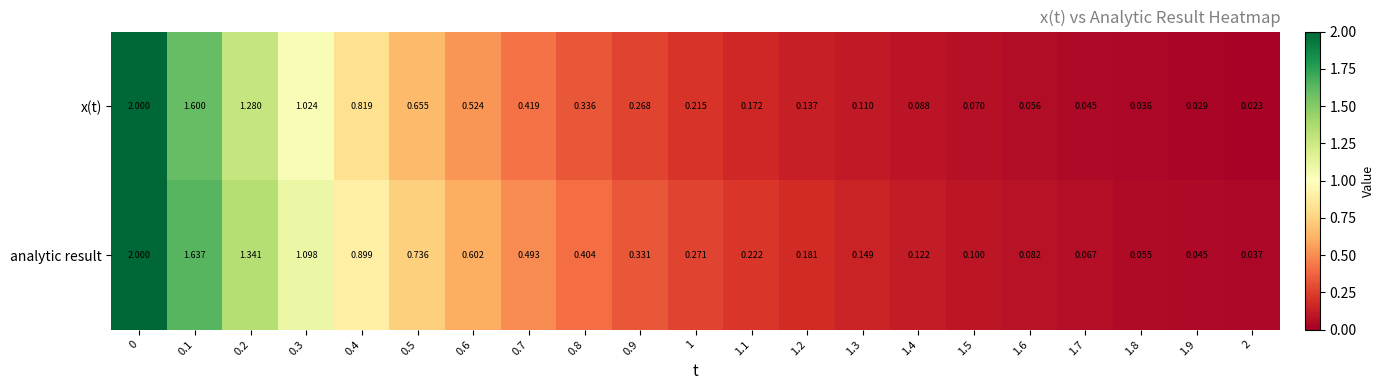

Which series has the largest total across all categories?

analytic result